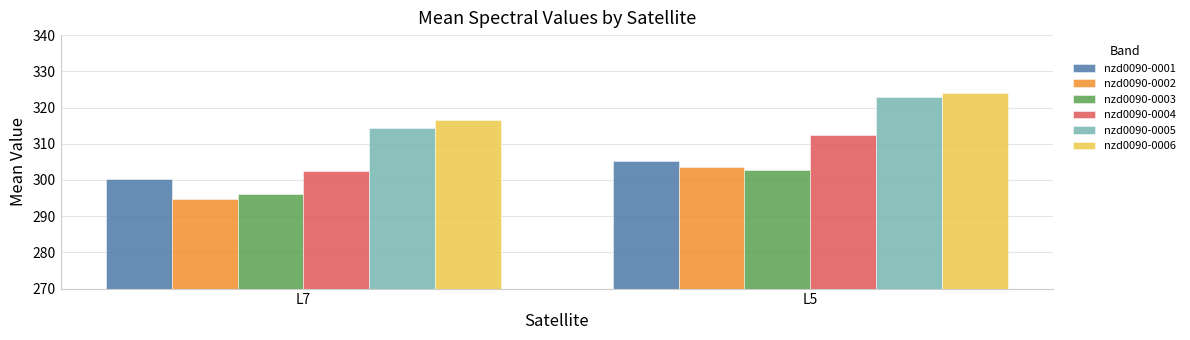

How many bars are there in each group?

6